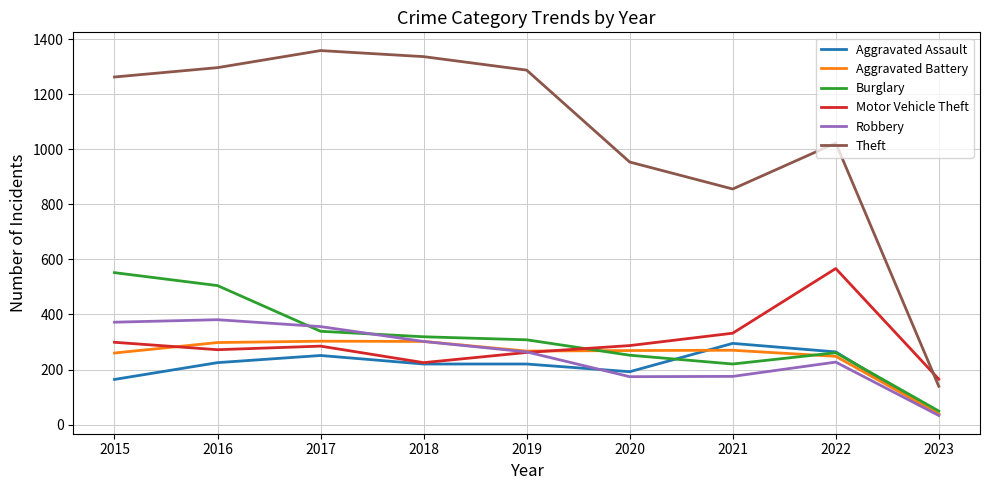

What is the difference between the highest and lowest values at 2017?

1108